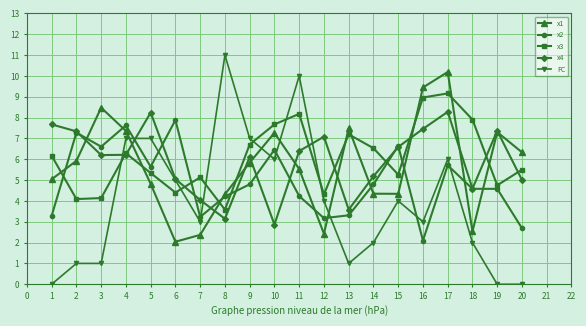

How many data points in FC are less than 4?

10